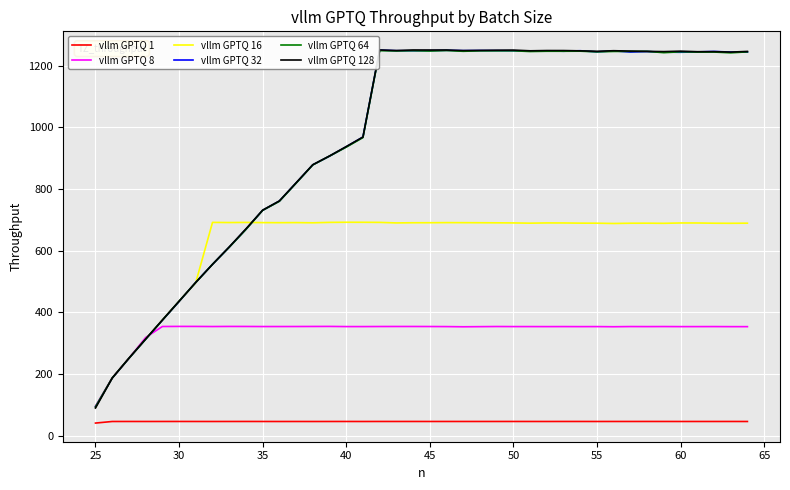

What is the minimum value for vllm GPTQ 1?

40.5